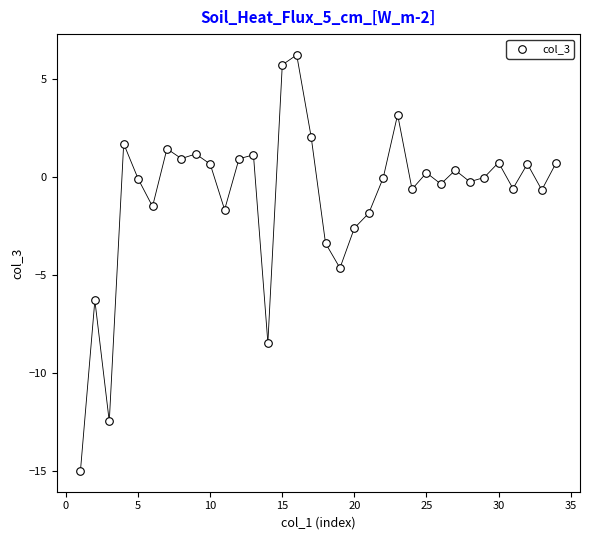

What is the range of Y values (max minus min)?

21.2